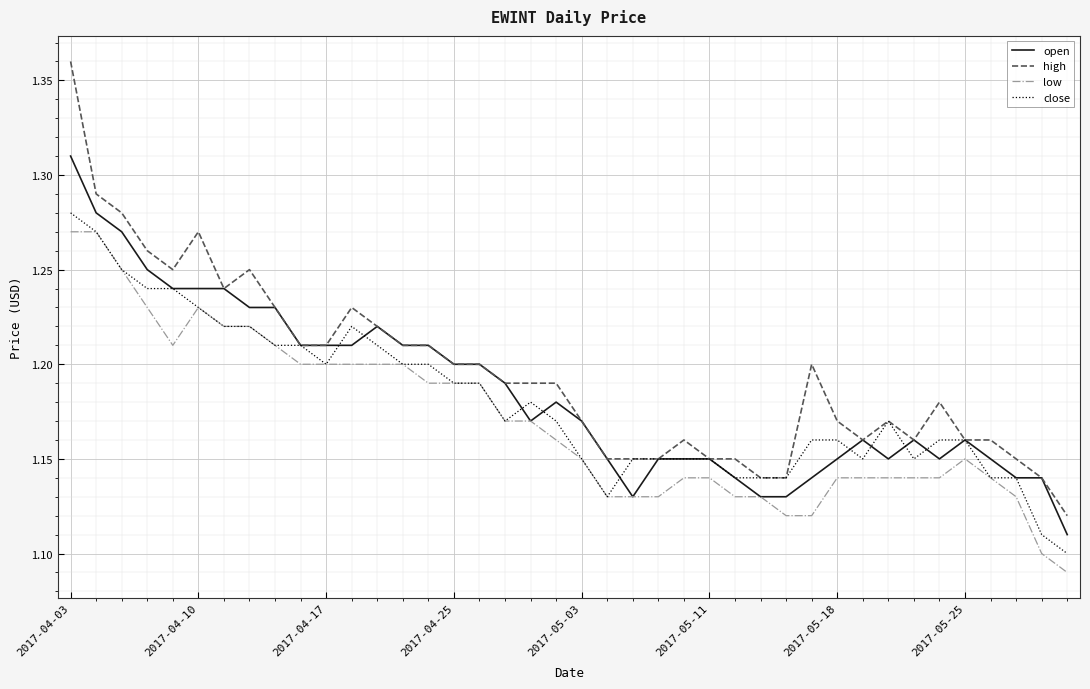

True or false: open has more than 2 interior local peaks.

True